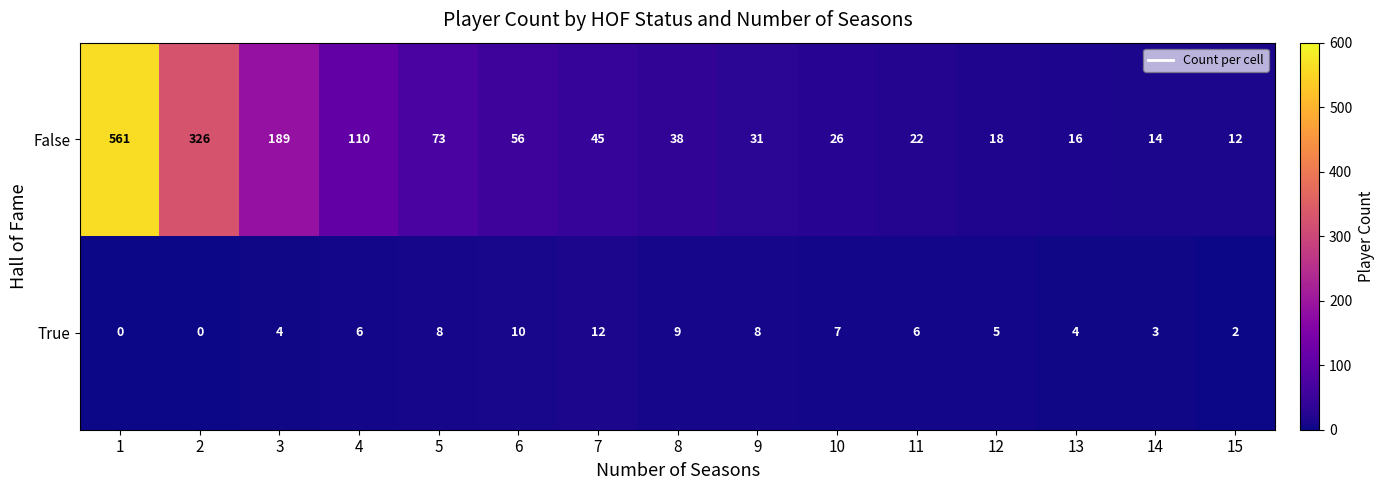

What value does the False series have at 15?

12